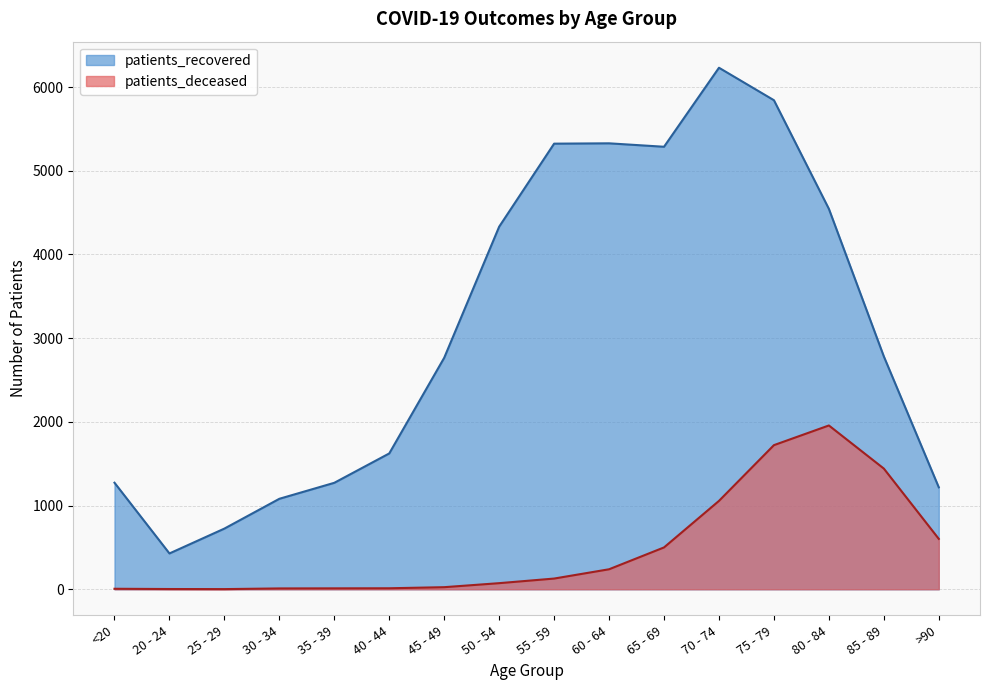

How many lines are shown in the chart?

2